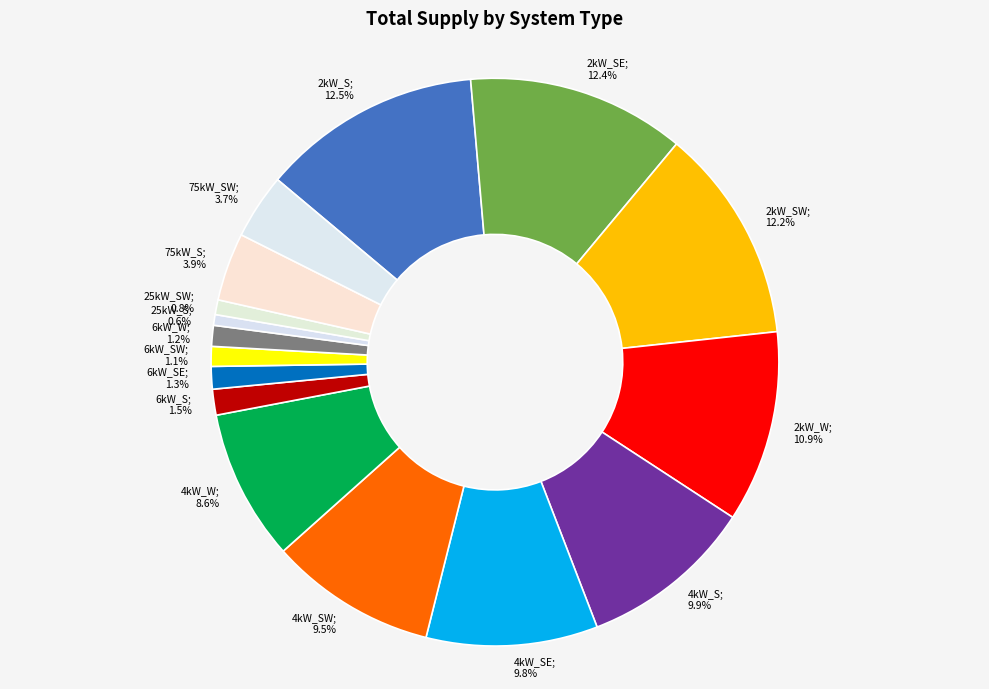

Rank the categories by value from lowest to highest.

25kW_S, 25kW_SW, 6kW_SW, 6kW_W, 6kW_SE, 6kW_S, 75kW_SW, 75kW_S, 4kW_W, 4kW_SW, 4kW_SE, 4kW_S, 2kW_W, 2kW_SW, 2kW_SE, 2kW_S